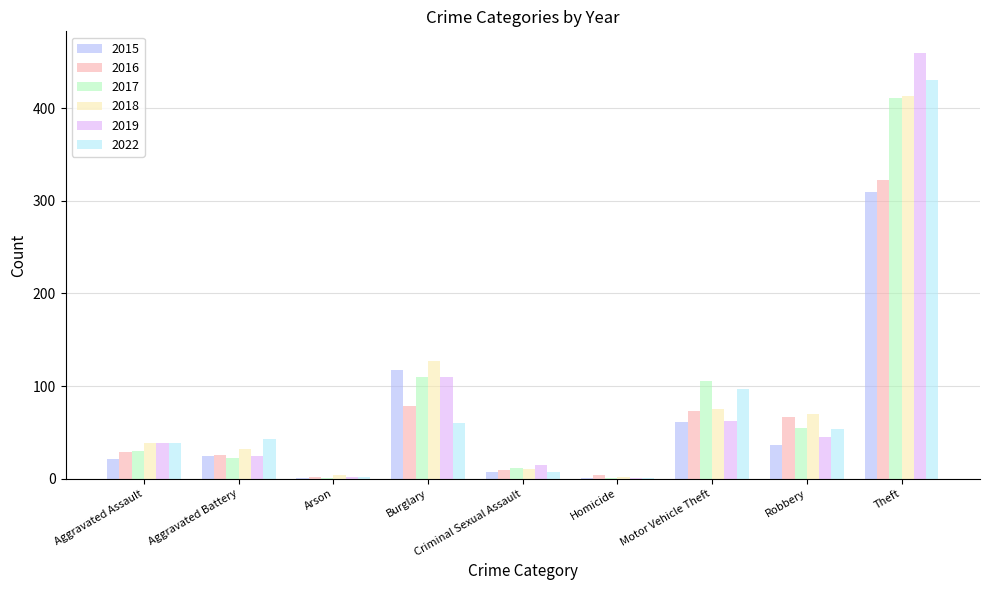

What is the approximate value of 2015 at Robbery?

36